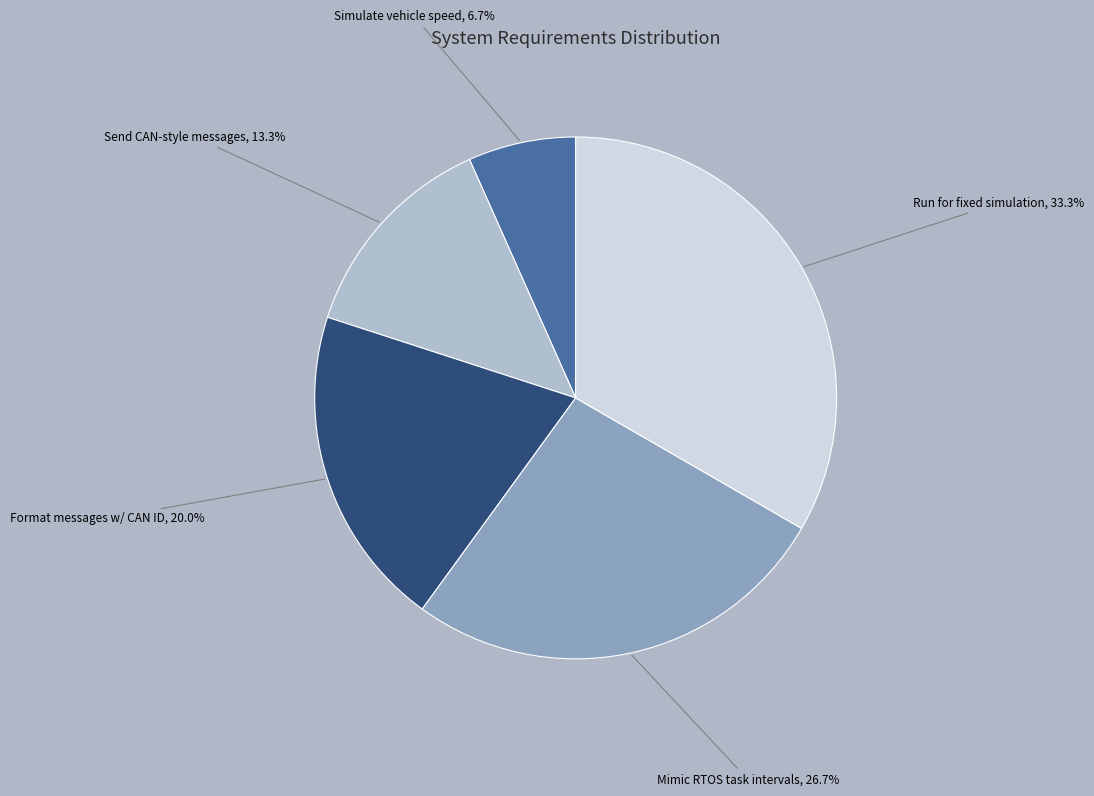

Combined, what portion of the pie is Run for fixed simulation and Mimic RTOS task intervals?

60.0%